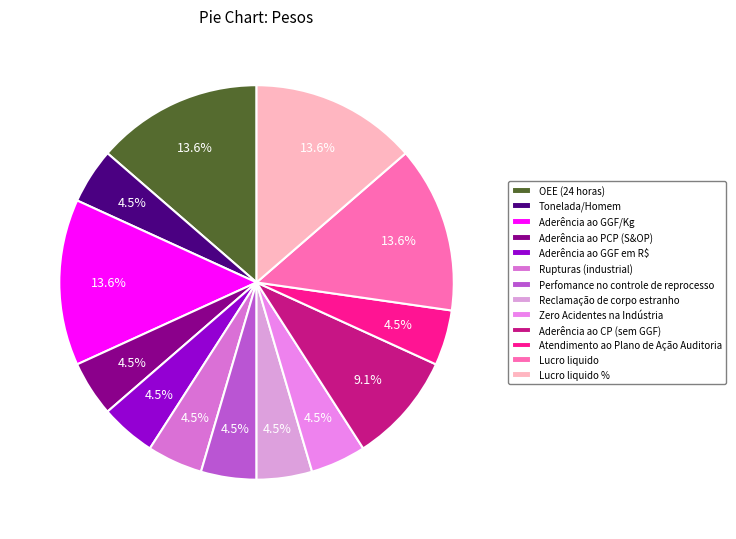

True or false: Aderência ao CP (sem GGF) accounts for 9% of the total.

True